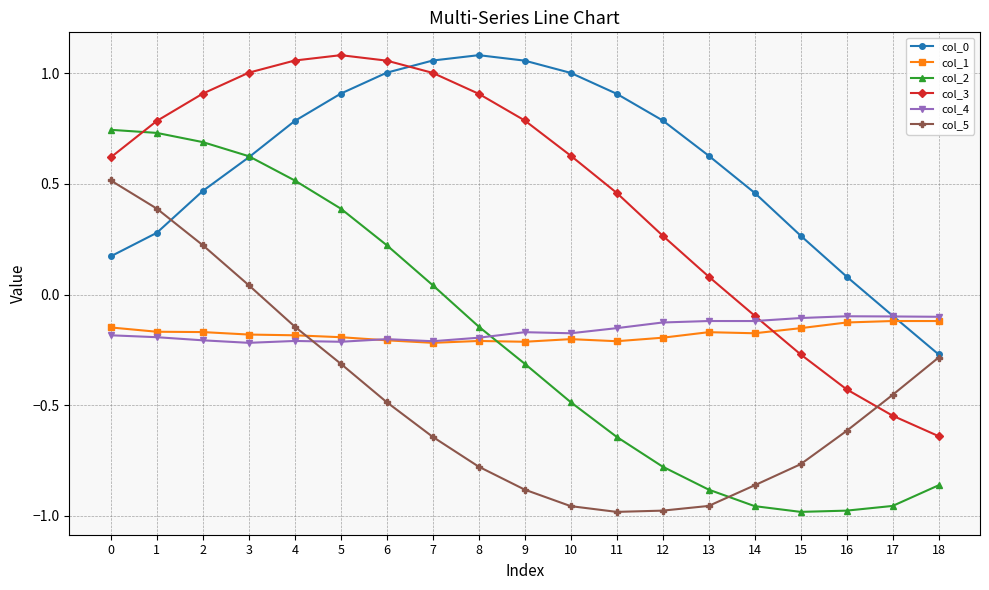

At which label is col_2 closest to 0?

7